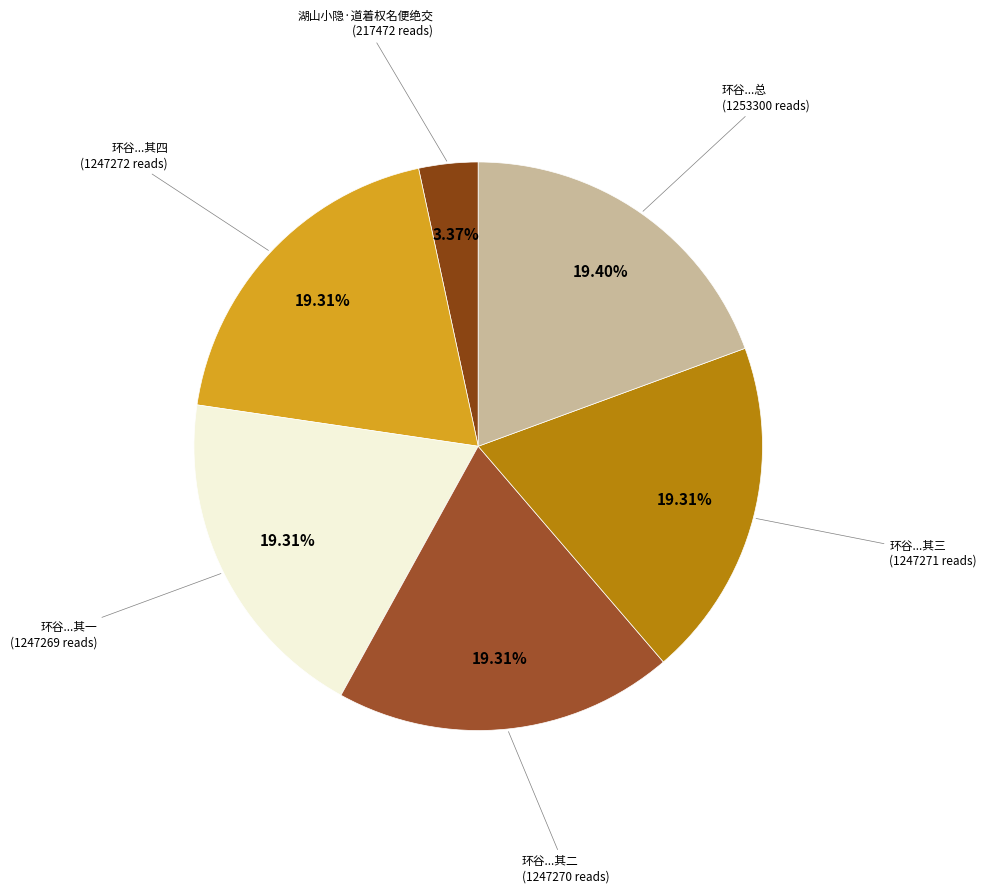

Which category has the smallest portion of the pie?

湖山小隐·道着权名便绝交